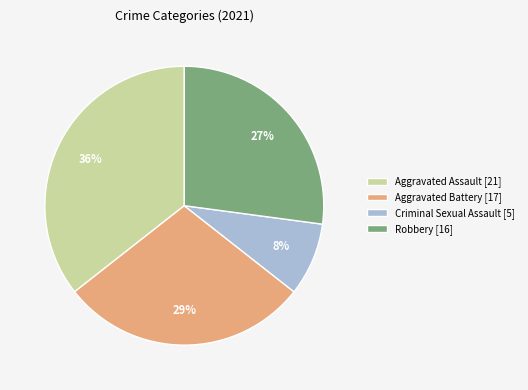

To the nearest percent, what is the combined percentage of Robbery [16] and Aggravated Assault [21]?

63%